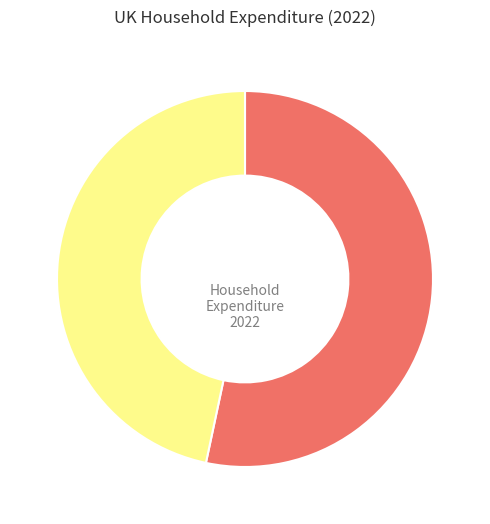

Is there a majority slice in this chart?

Yes